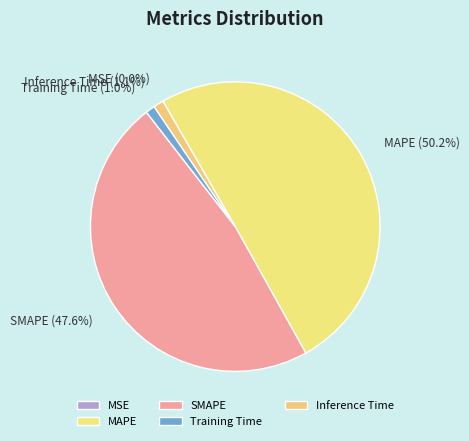

To the nearest percent, what is the combined percentage of Training Time and MAPE?

51%